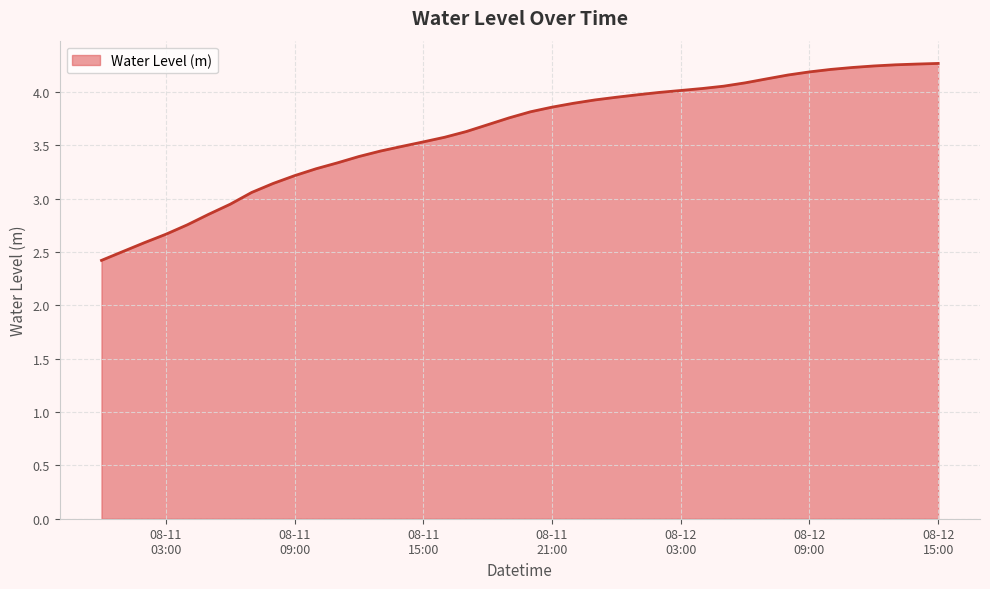

How many distinct data groups are displayed?

1